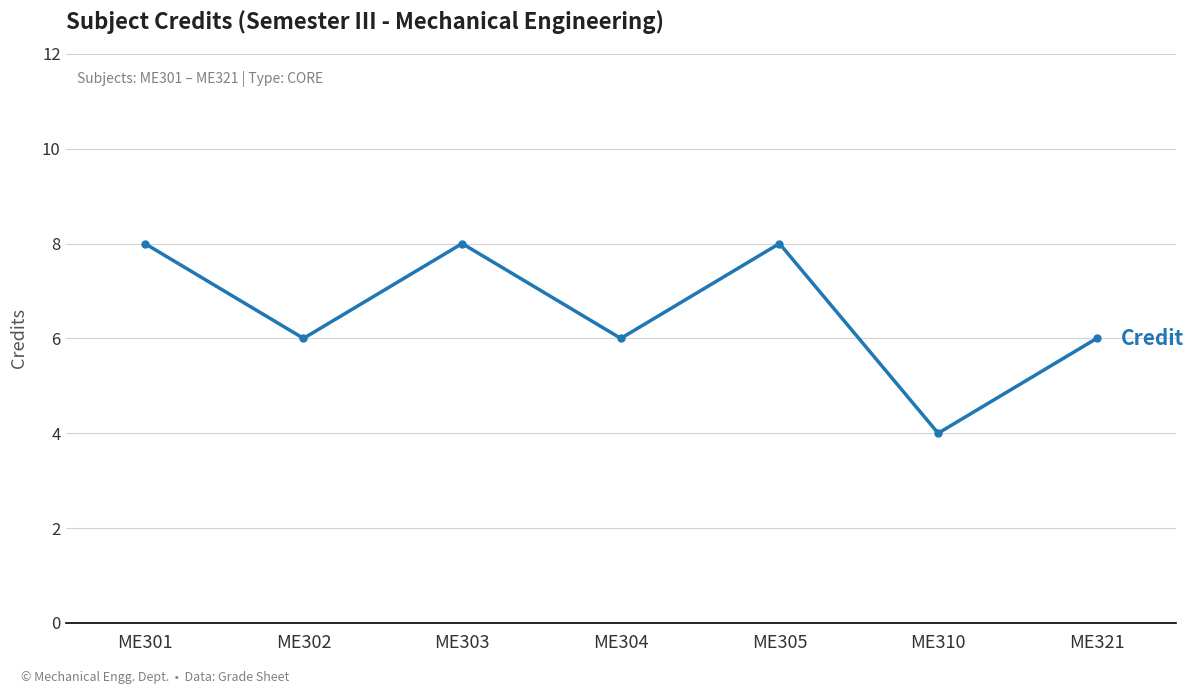

What is the difference between the maximum and minimum values?

4